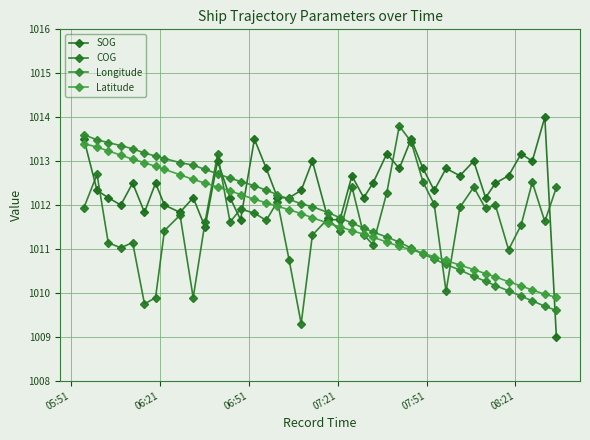

Does the chart display data point markers on the line(s)?

Yes